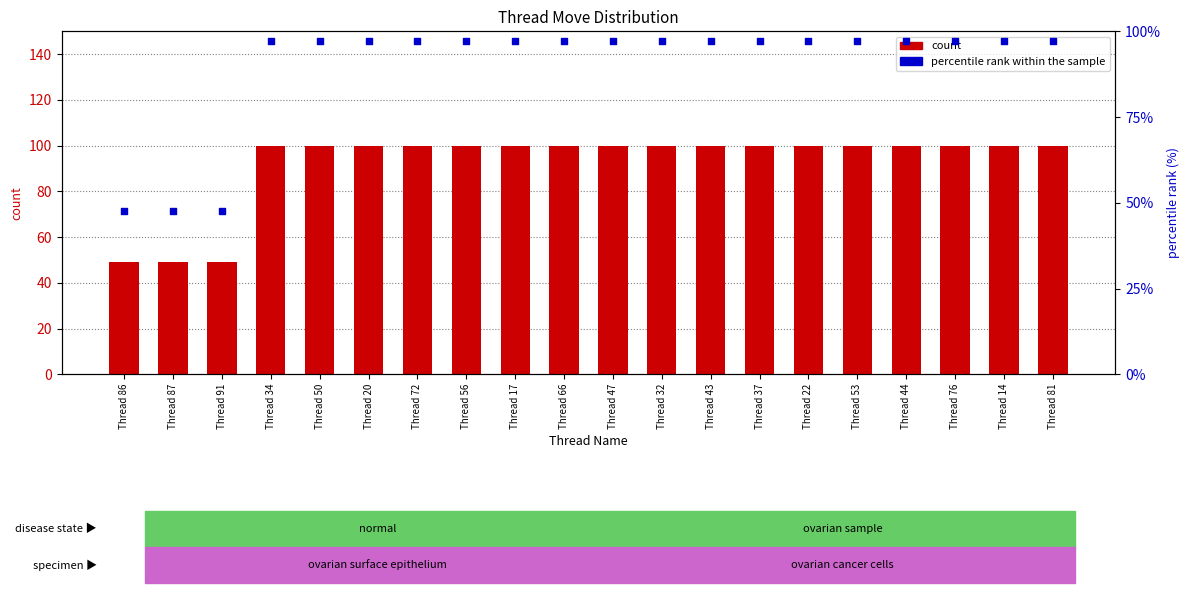

What are all the series names shown in the legend?

count, percentile rank within the sample